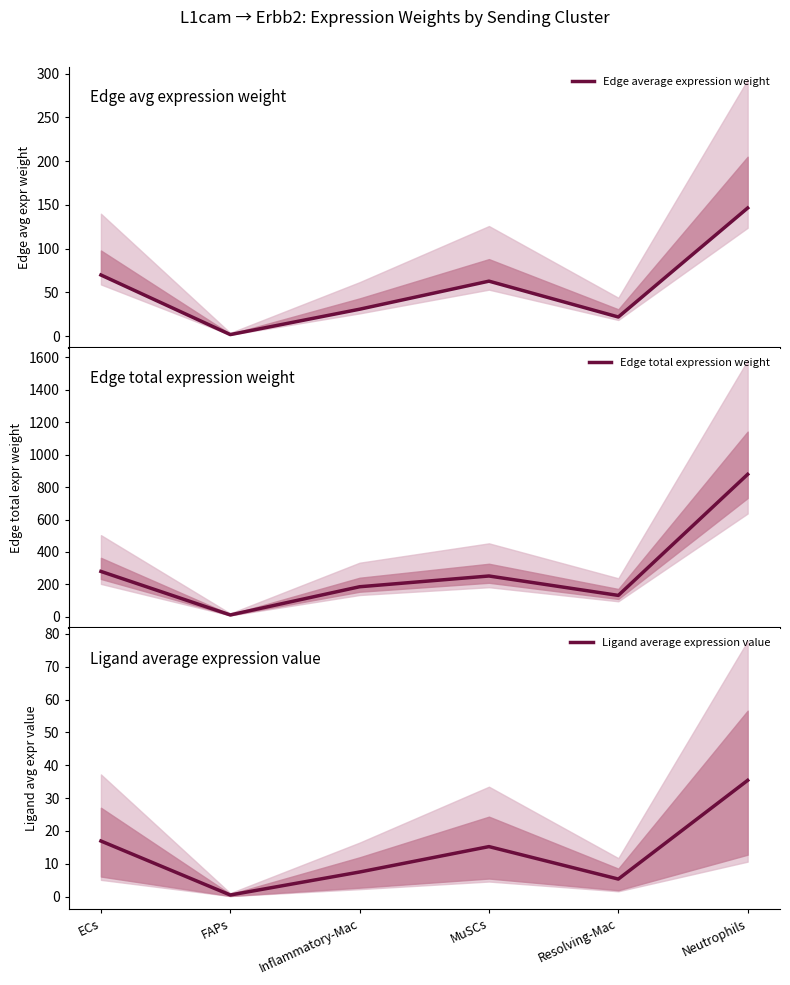

Reading right to left, extract all data points from this chart.

Edge average expression weight: 146.5	22.0	62.9	30.9	1.9	70.0
Edge total expression weight: 878.7	132.0	251.7	185.4	11.5	279.9
Ligand average expression value: 35.4	5.3	15.2	7.5	0.5	16.9